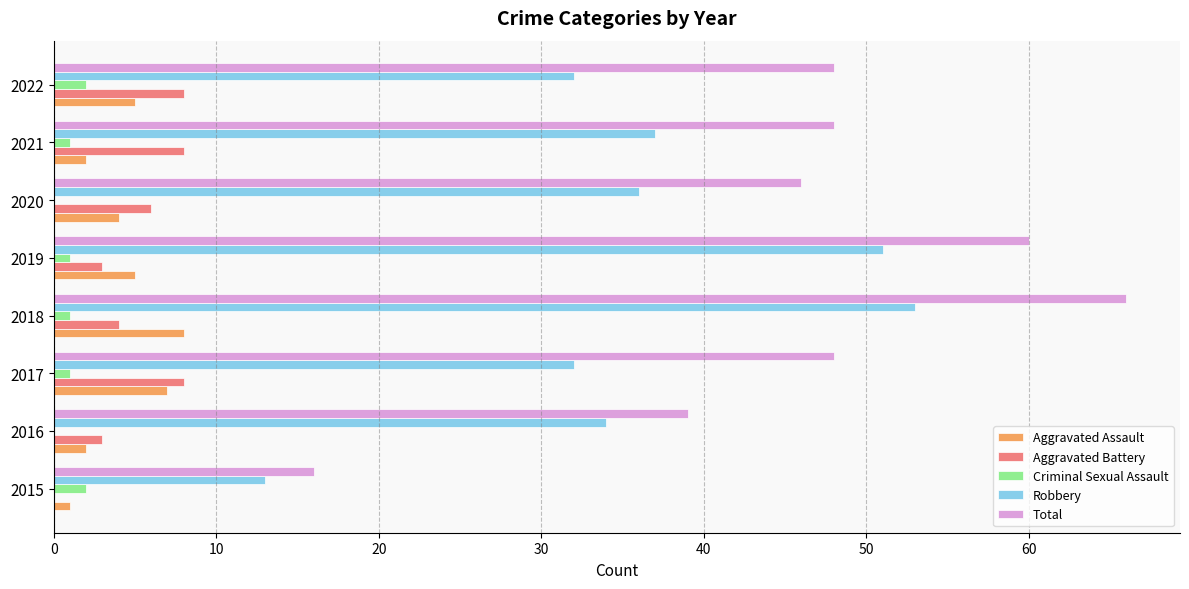

What is the average value of the Aggravated Assault series?

4